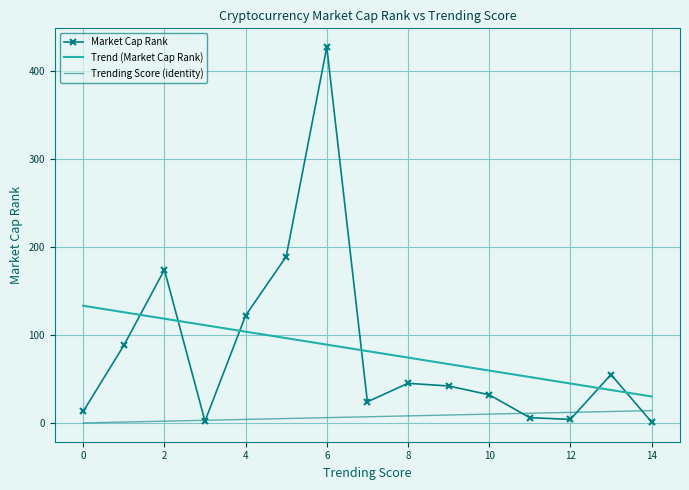

The Market Cap Rank series shows 13 at 0. True or false?

True